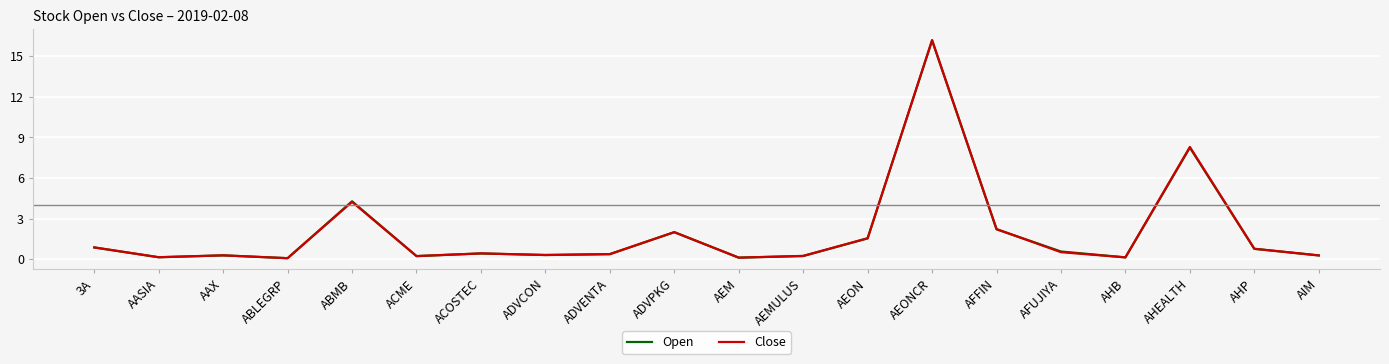

What value does the Close series have at AFUJIYA?

0.5